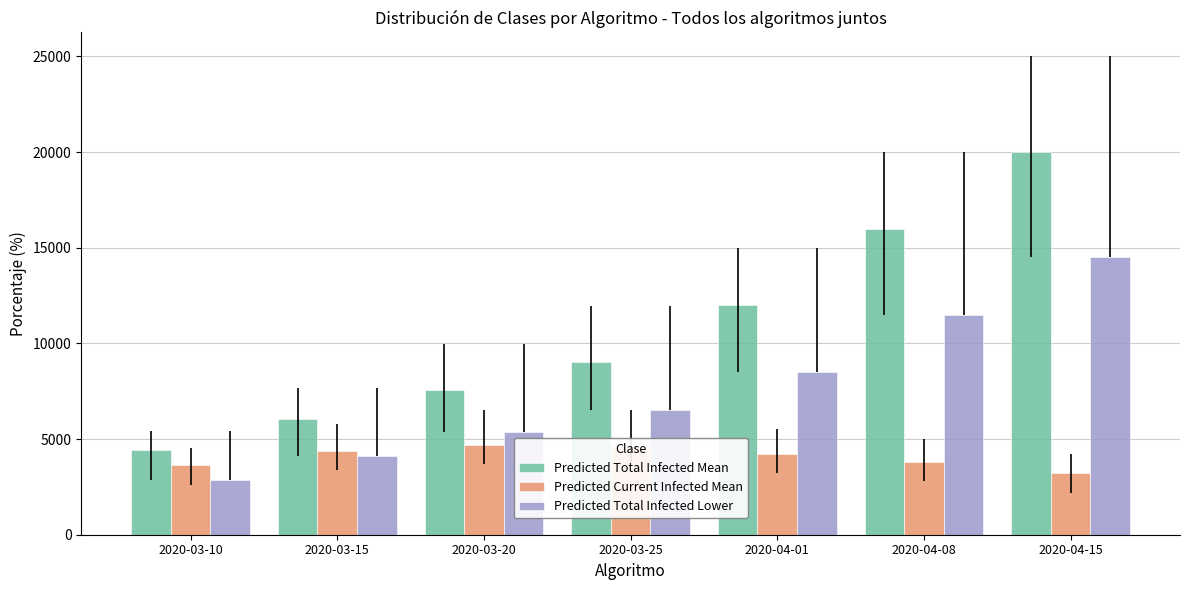

What is the sum of all Predicted Total Infected Lower values?

53386